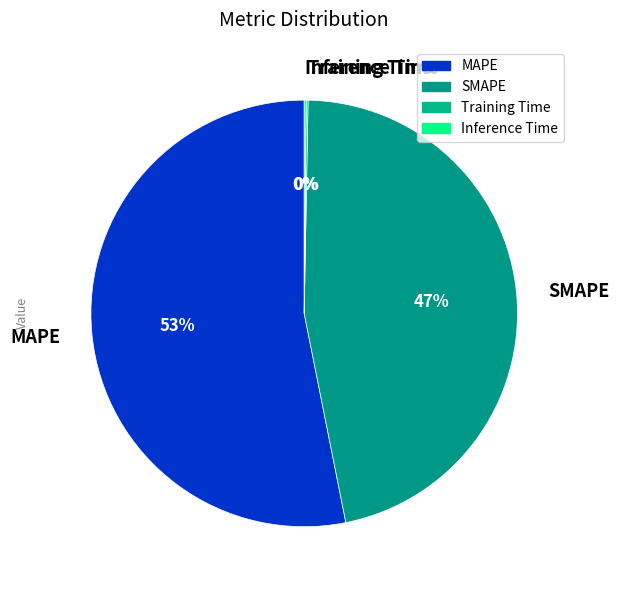

Is there any slice that represents more than half of the pie?

Yes